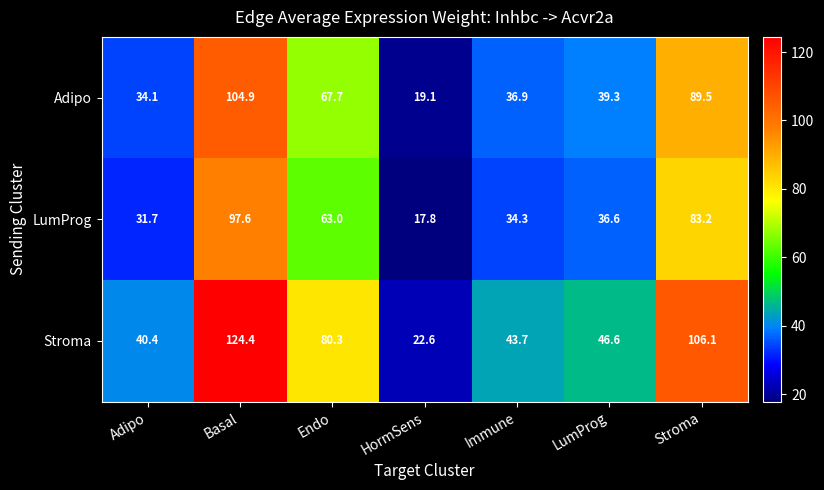

What is the spread (max minus min) of values at Immune?

9.4